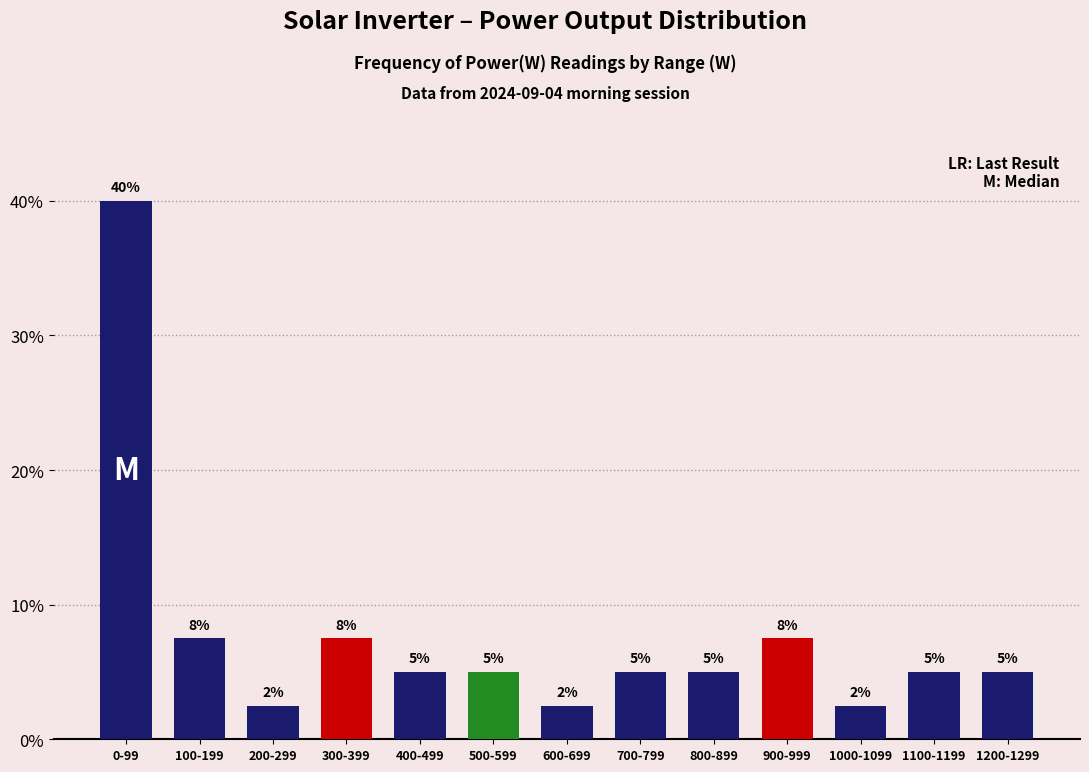

Is it true that the value at 0-99 is 54.2?

False